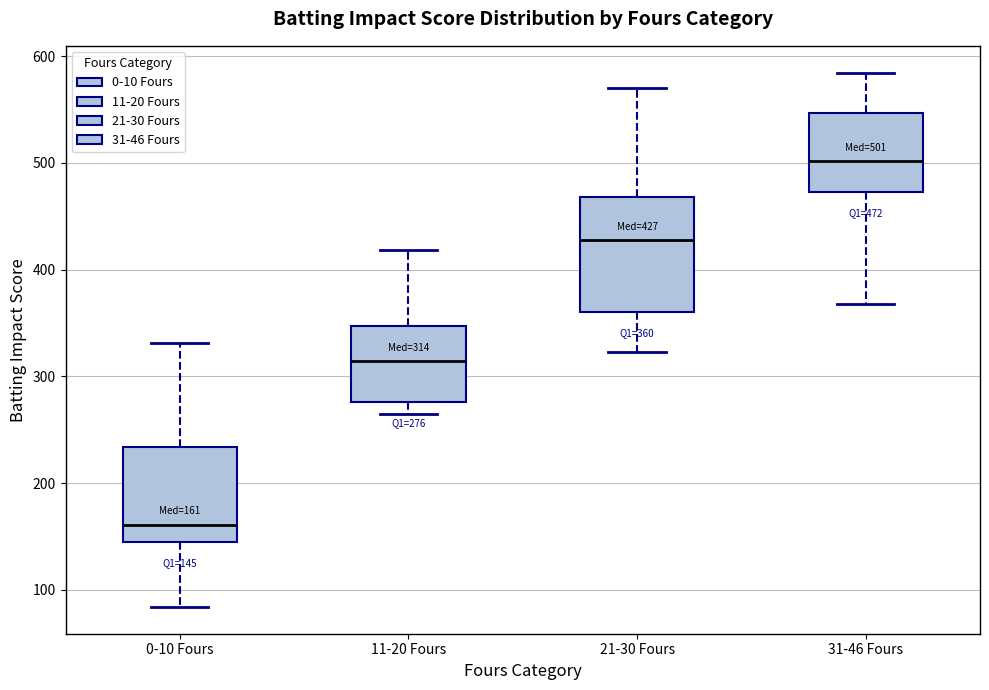

Which box has the highest median line?

31-46 Fours